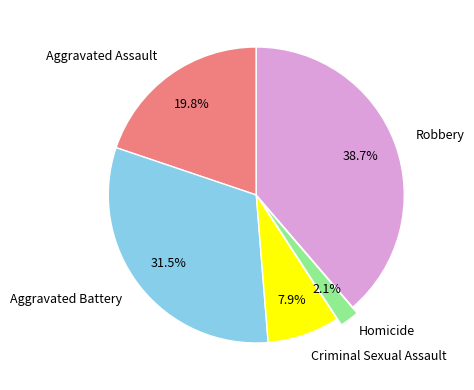

Does any single category account for the majority?

No